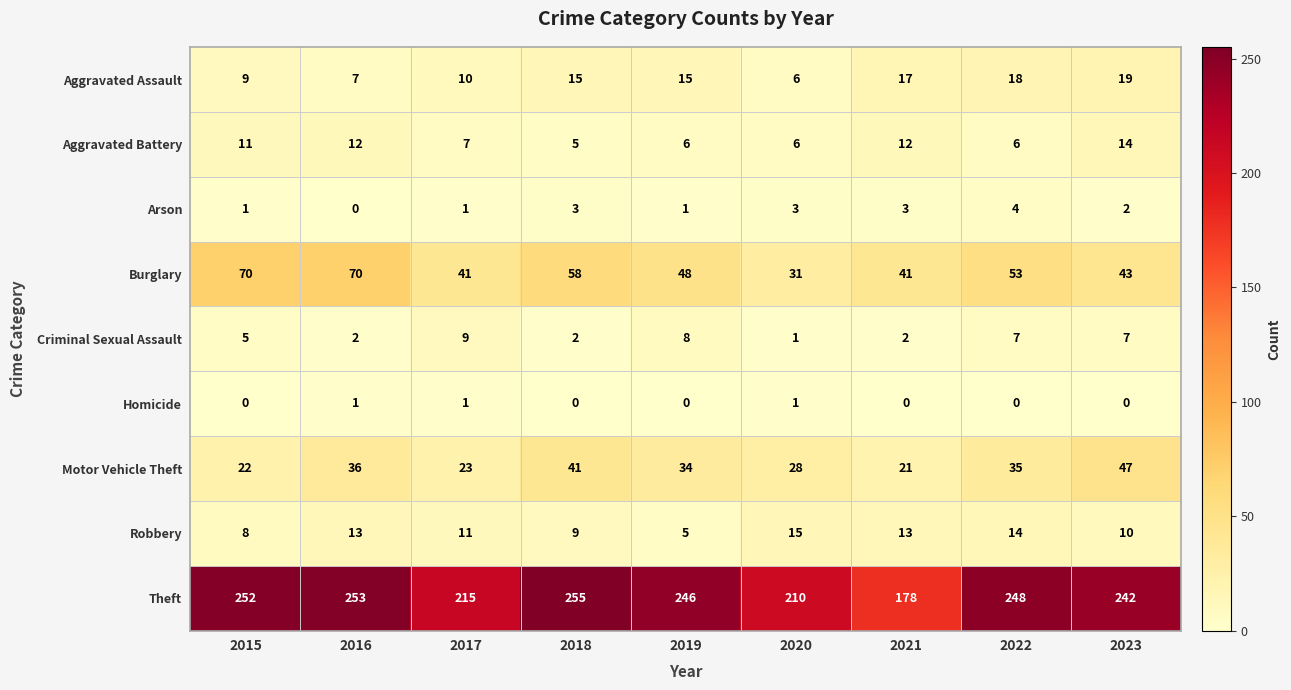

What is the maximum value shown in the chart?

255